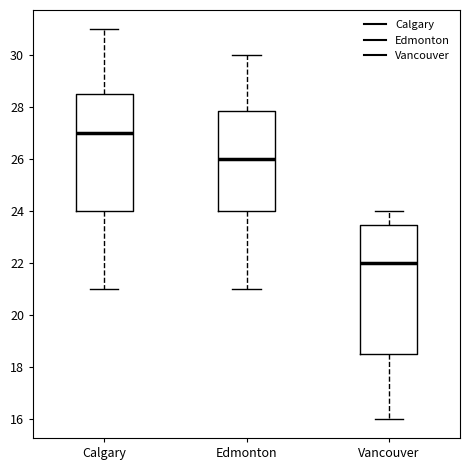

Reading left to right, read every box against the y-axis: the position of its median line, the range the box covers, and the ends of its whiskers. The values are not printed on the chart, so give them approximately, as read against the axis.

Calgary: median 27.0, box 24.0 to 28.6, whiskers 21.0 to 31.0
Edmonton: median 26.0, box 24.0 to 27.8, whiskers 21.0 to 30.0
Vancouver: median 22.0, box 18.6 to 23.4, whiskers 16.0 to 24.0